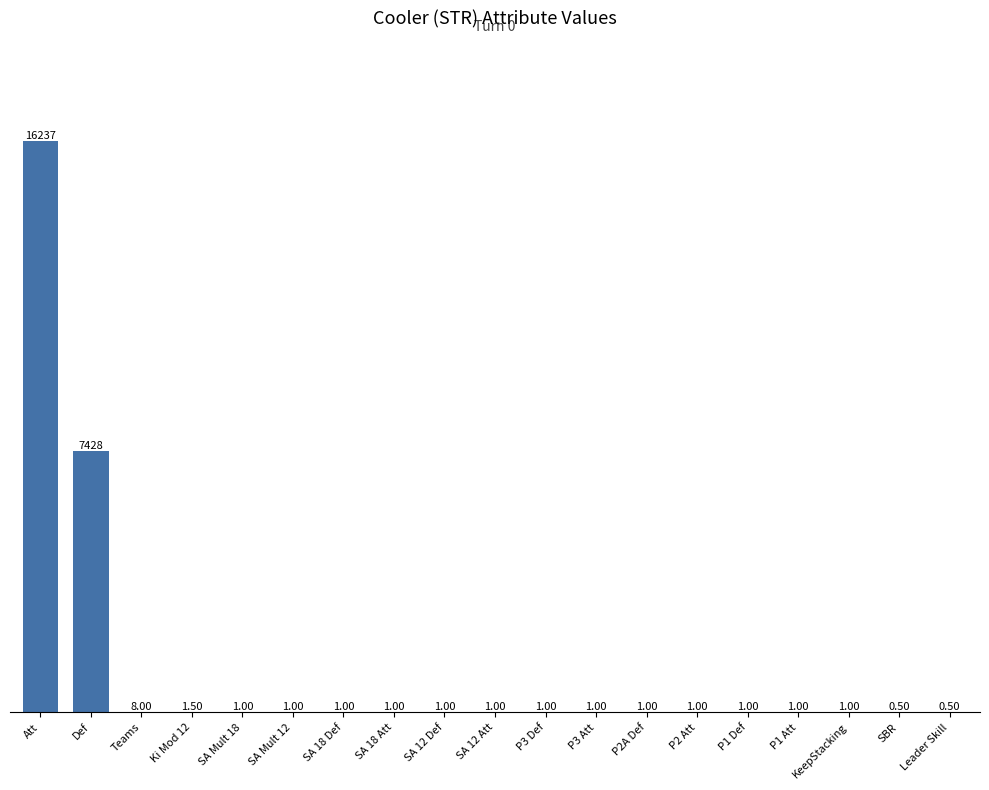

At which category does the chart reach its peak across all series?

Att